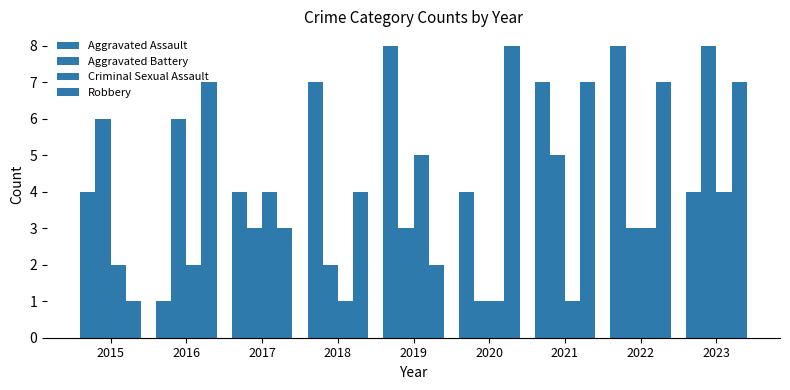

How many data points does each series have?

9